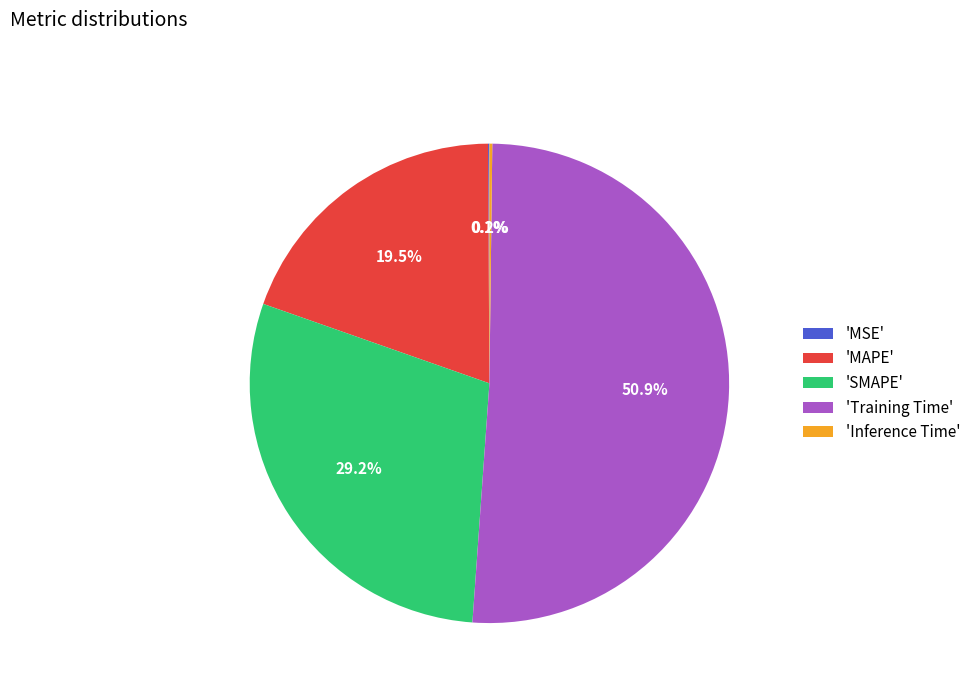

What is the largest slice in the pie chart?

'Training Time'